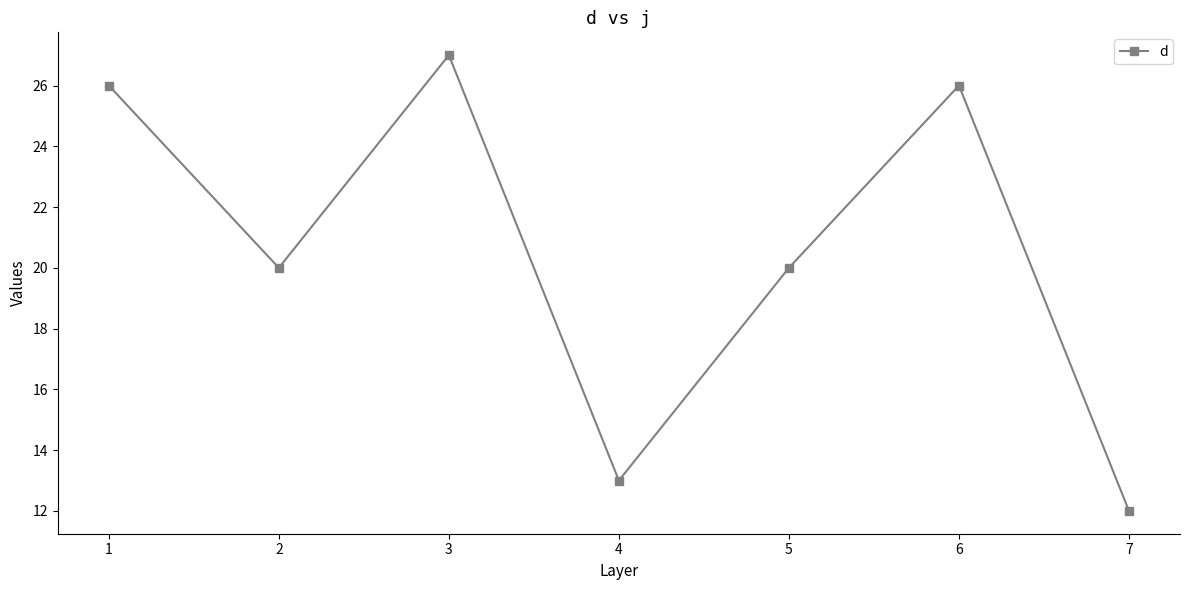

What is the greatest value displayed?

27